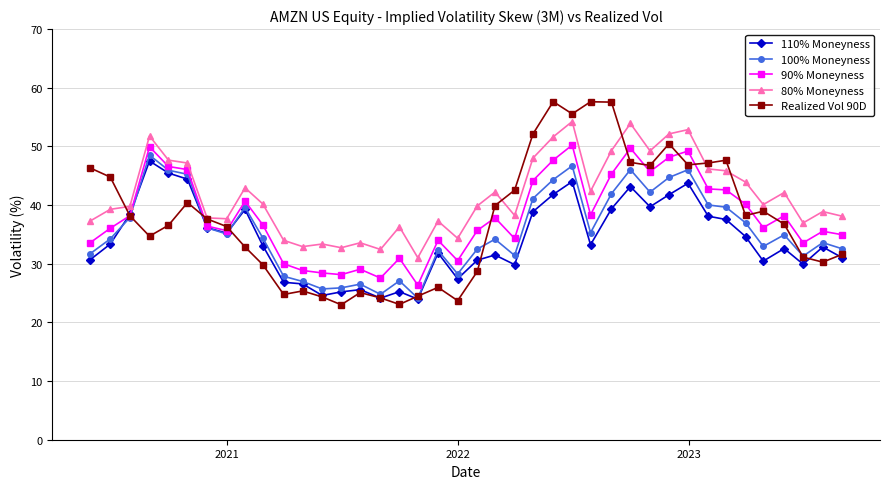

What is the value of the Realized Vol 90D point at the 6th from the left?

40.4